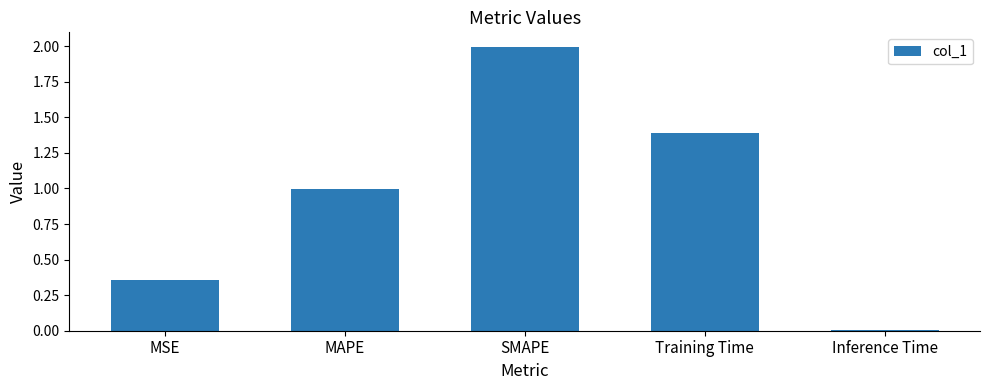

What is the change in value from MSE to Training Time?

+1.0